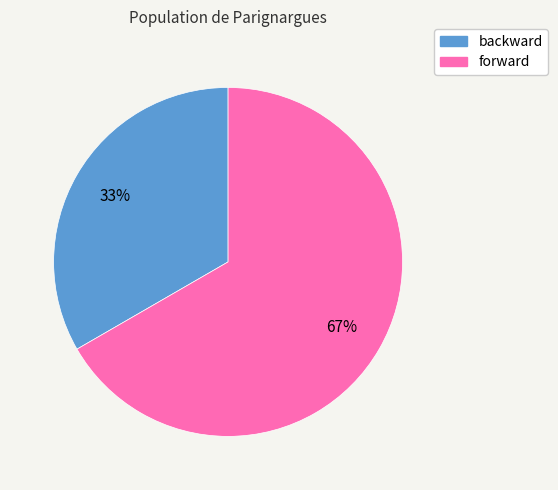

Is there any slice that represents more than half of the pie?

Yes